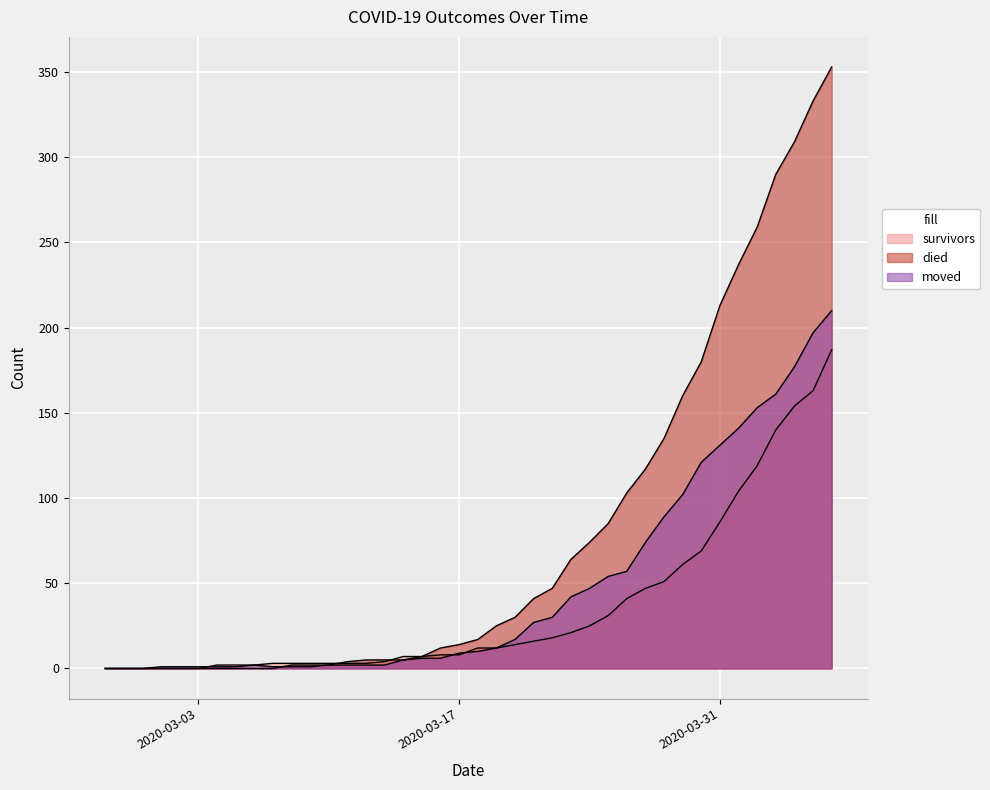

Between which two adjacent categories do died and survivors first intersect?

2020-03-10 and 2020-03-11